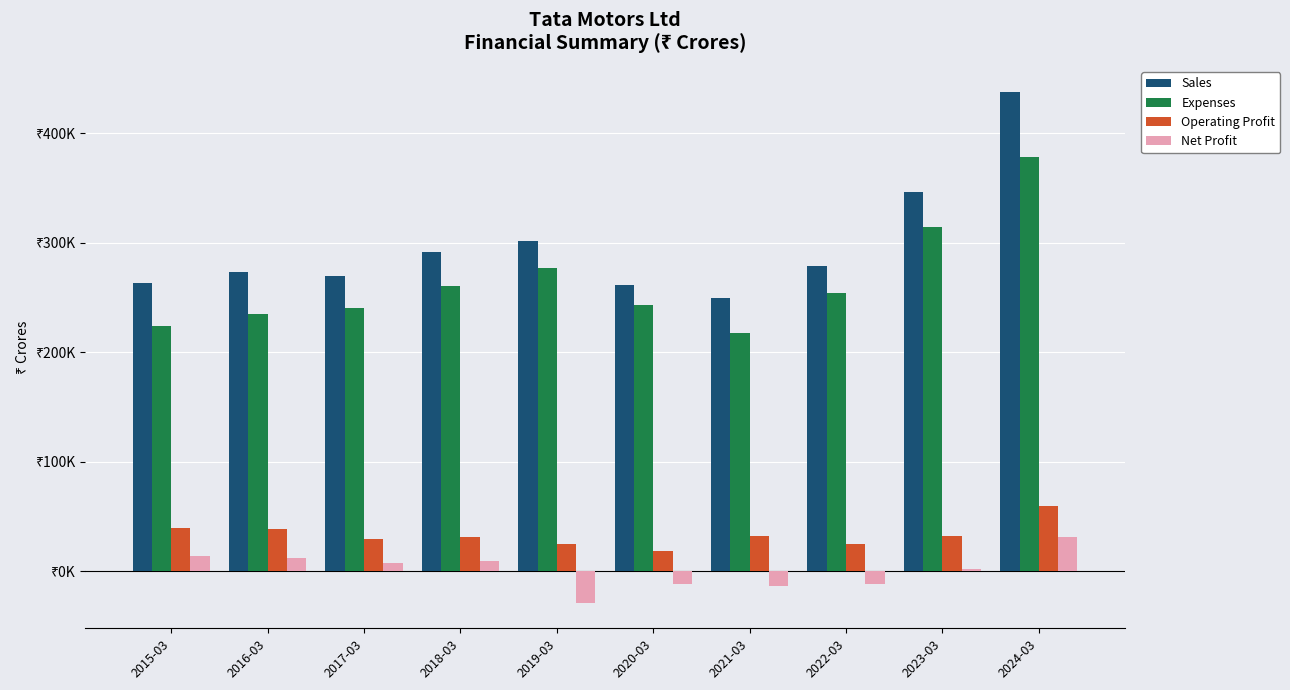

Which series has the widest spread of values?

Sales